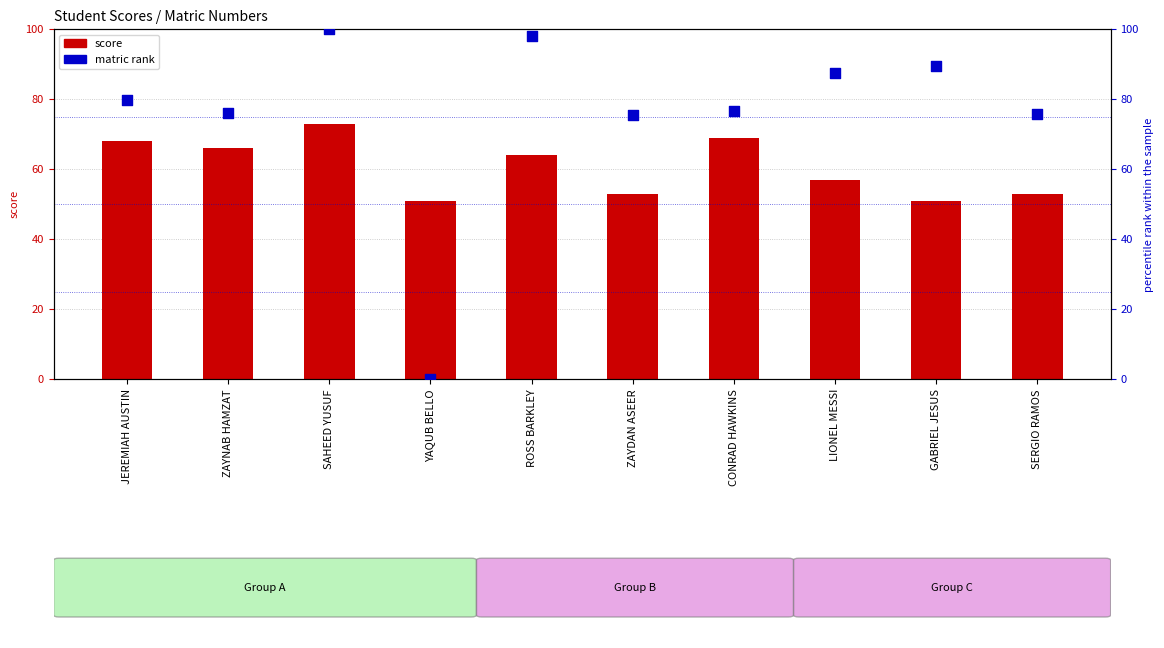

At how many categories does at least one series exceed 7?

10